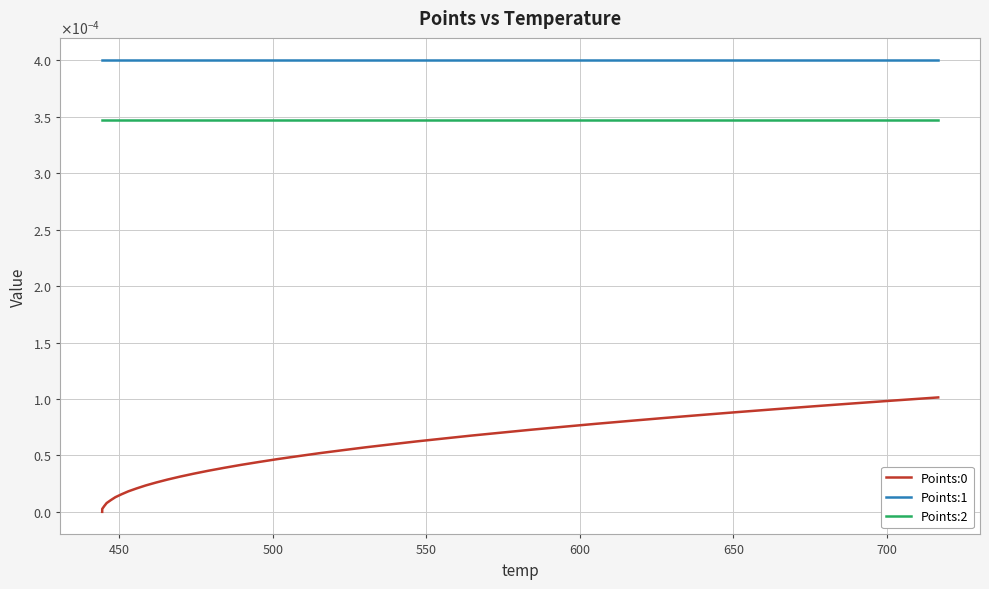

Does the chart display data point markers on the line(s)?

No